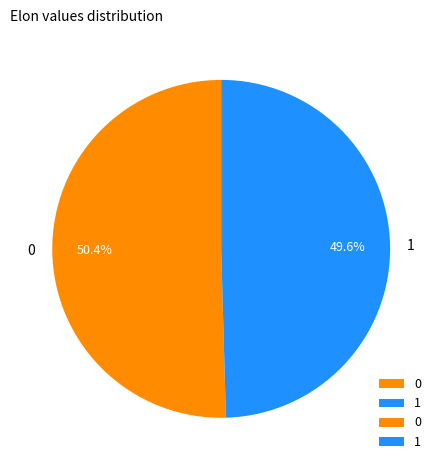

To the nearest percent, what is the average slice percentage?

50%